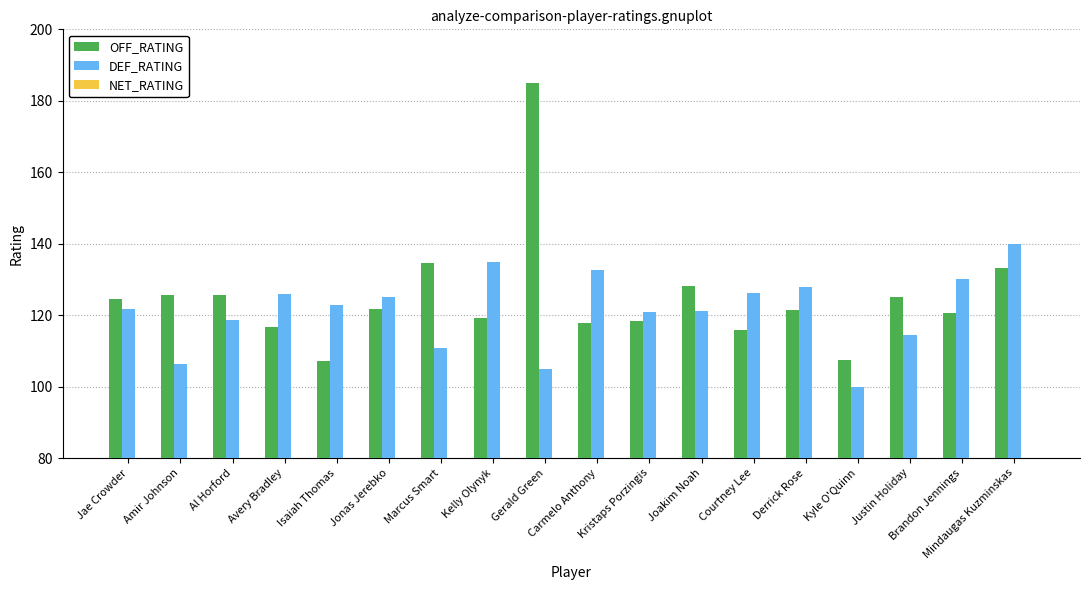

Does the chart contain stacked bars?

No